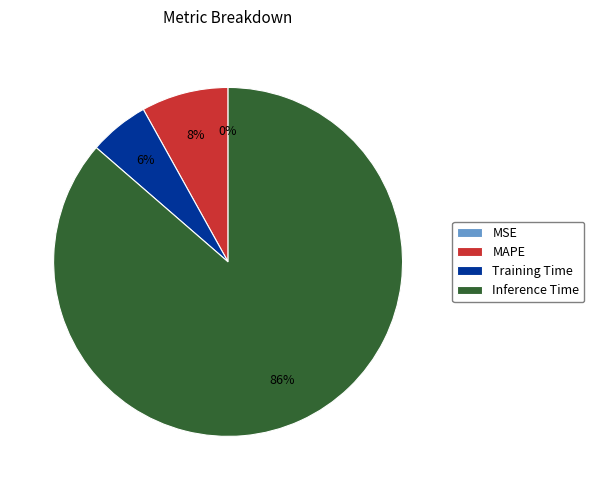

Do Inference Time and MAPE together represent more than half of the pie?

Yes